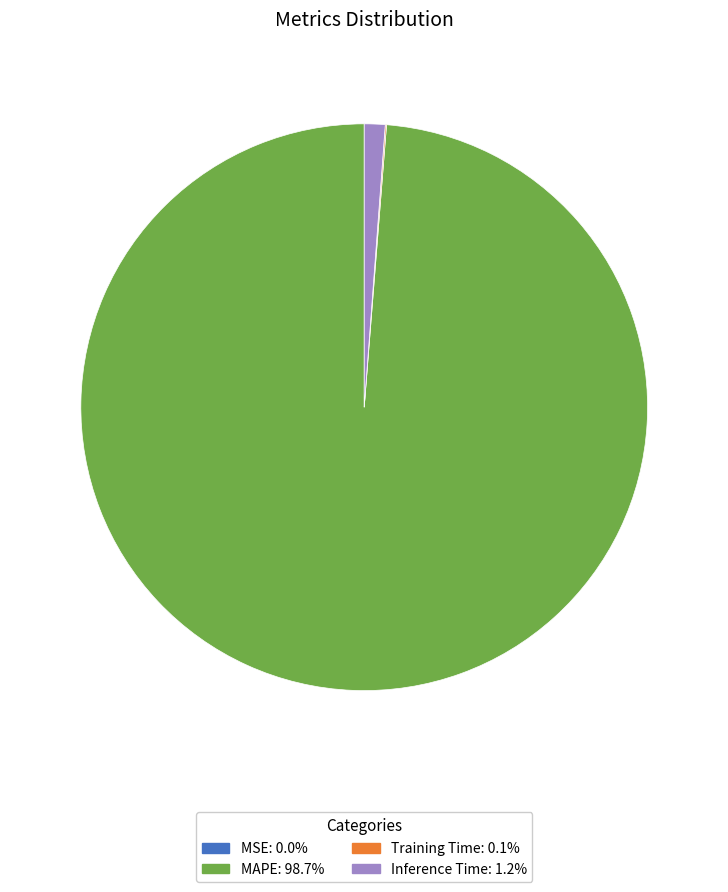

Does any single category account for the majority?

Yes